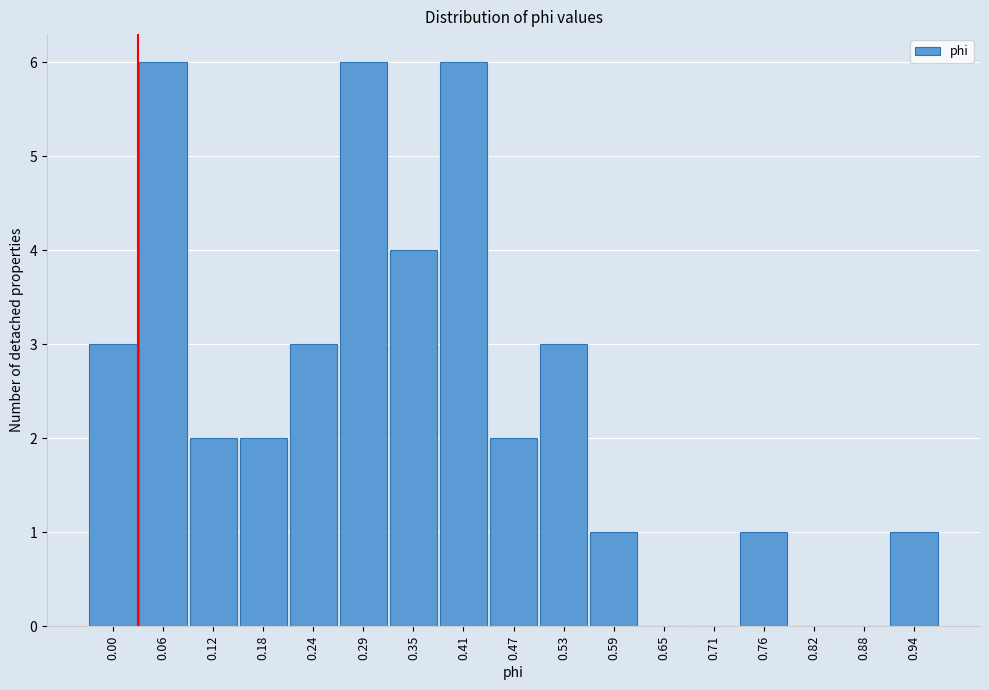

Reading left to right, transcribe all the data shown in this chart.

0.00=3	0.06=6	0.12=2	0.18=2	0.24=3	0.29=6	0.35=4	0.41=6	0.47=2	0.53=3	0.59=1	0.65=0	0.71=0	0.76=1	0.82=0	0.88=0	0.94=1